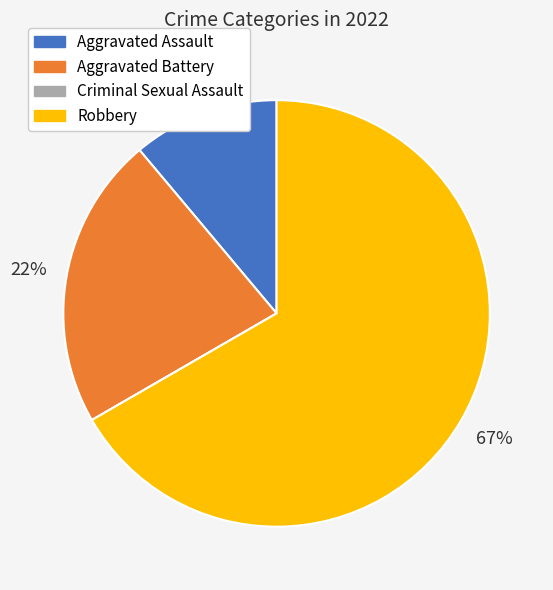

Is Aggravated Assault the majority of the pie?

No